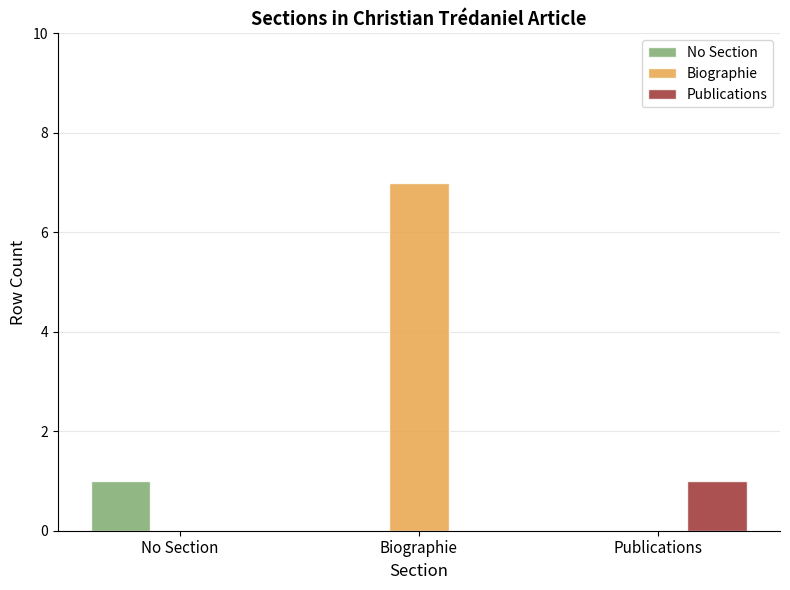

What are all the series names shown in the legend?

No Section, Biographie, Publications